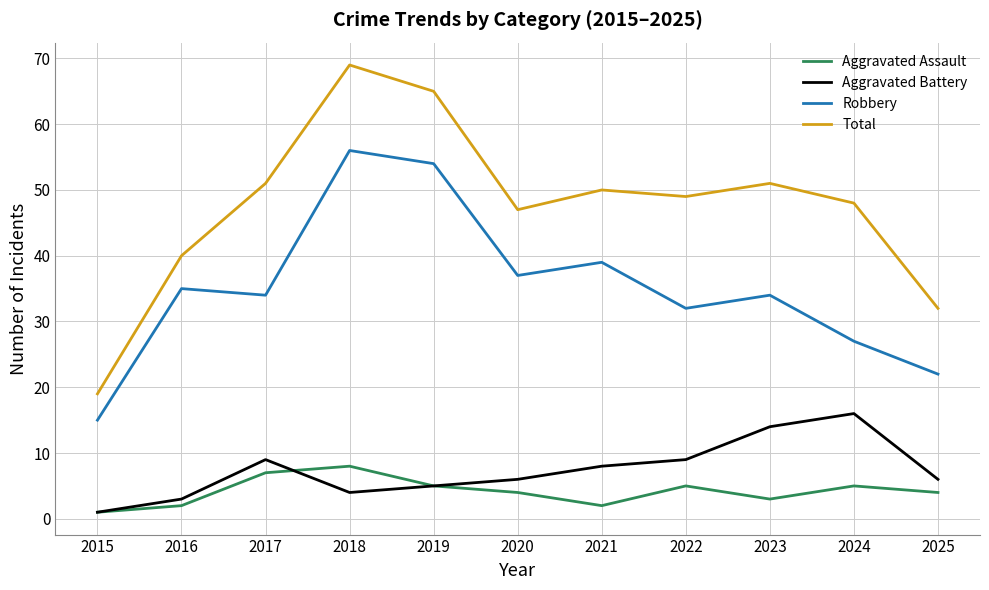

Reading left to right, what are all the values shown in this chart?

Aggravated Assault: 2015=1	2016=2	2017=7	2018=8	2019=5	2020=4	2021=2	2022=5	2023=3	2024=5	2025=4
Aggravated Battery: 2015=1	2016=3	2017=9	2018=4	2019=5	2020=6	2021=8	2022=9	2023=14	2024=16	2025=6
Robbery: 2015=15	2016=35	2017=34	2018=56	2019=54	2020=37	2021=39	2022=32	2023=34	2024=27	2025=22
Total: 2015=19	2016=40	2017=51	2018=69	2019=65	2020=47	2021=50	2022=49	2023=51	2024=48	2025=32